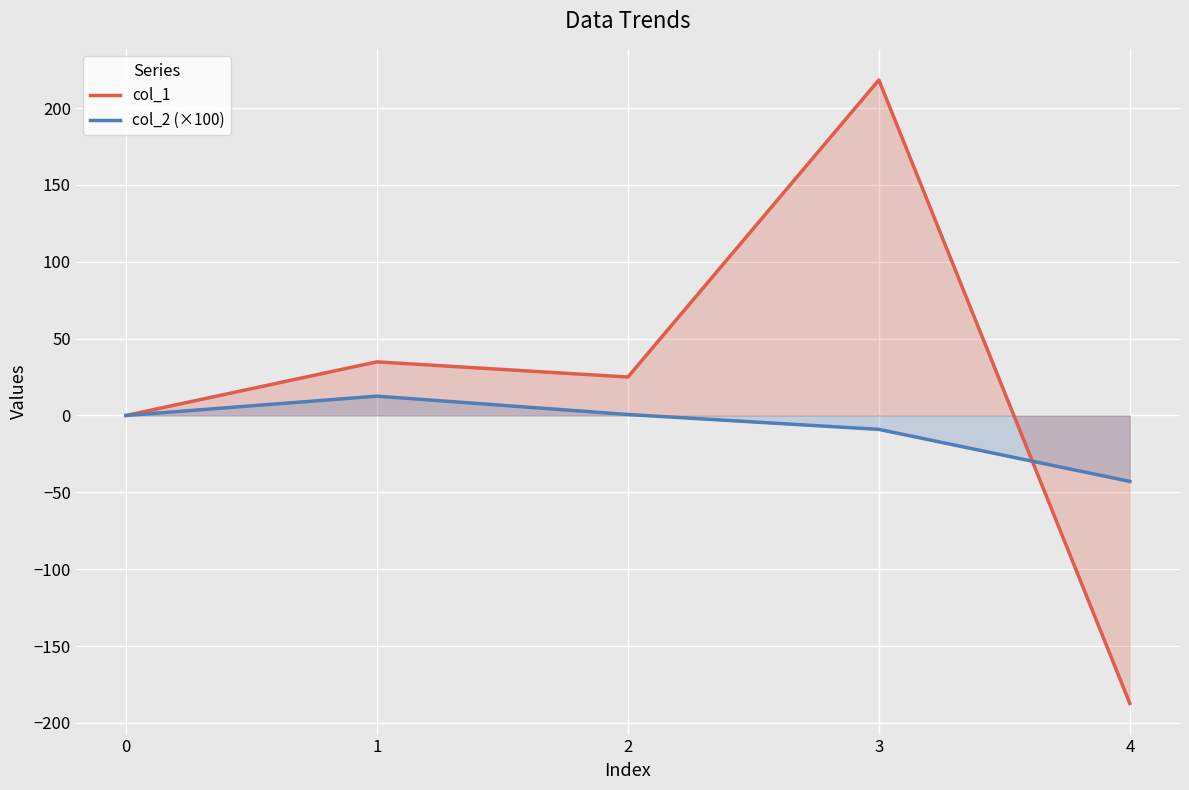

What is the sum of all col_1 values?

90.8